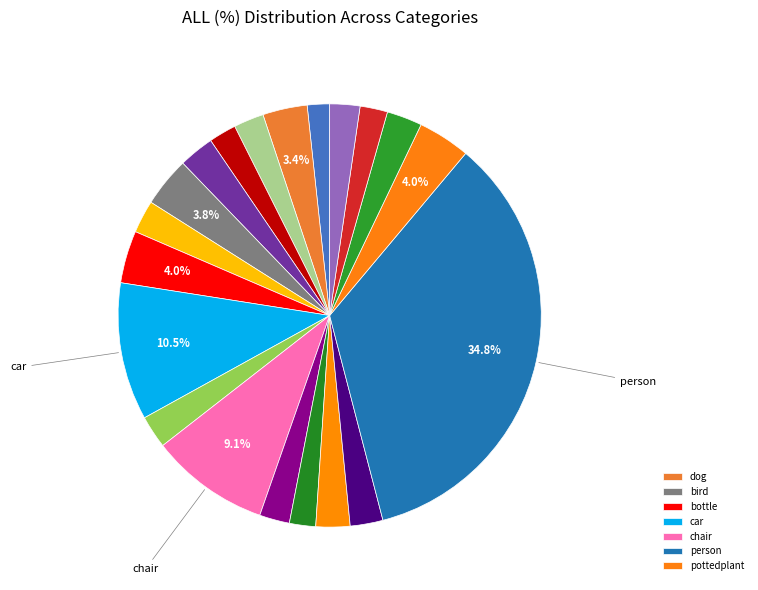

To the nearest percent, what is the difference between the largest and smallest slice percentages?

33%